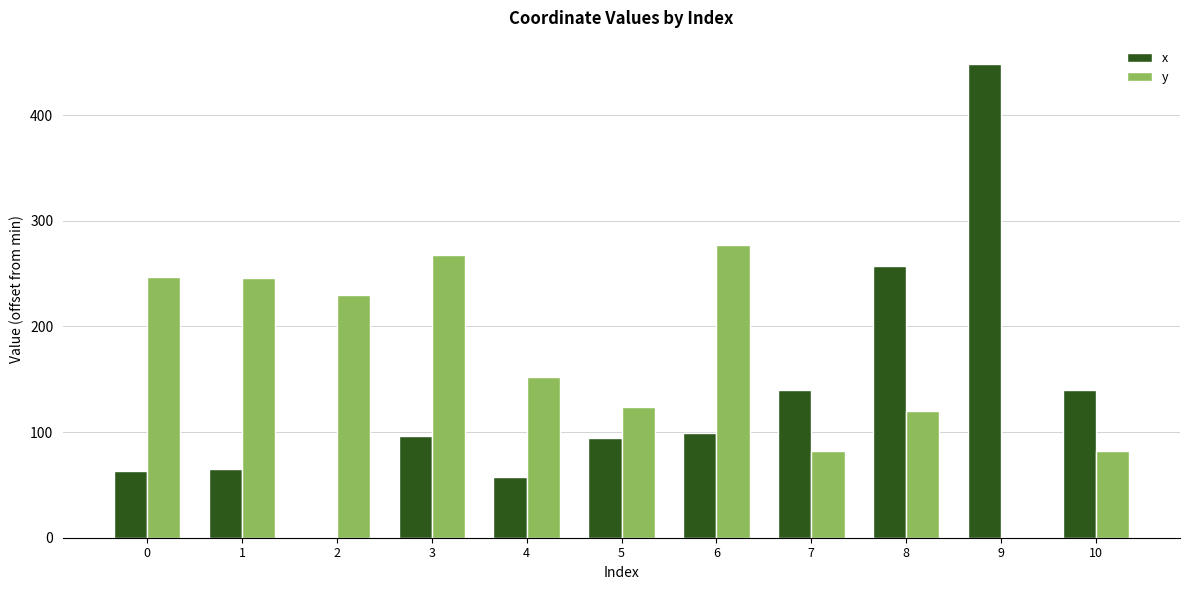

Which series changed the most between 8 and 9?

x